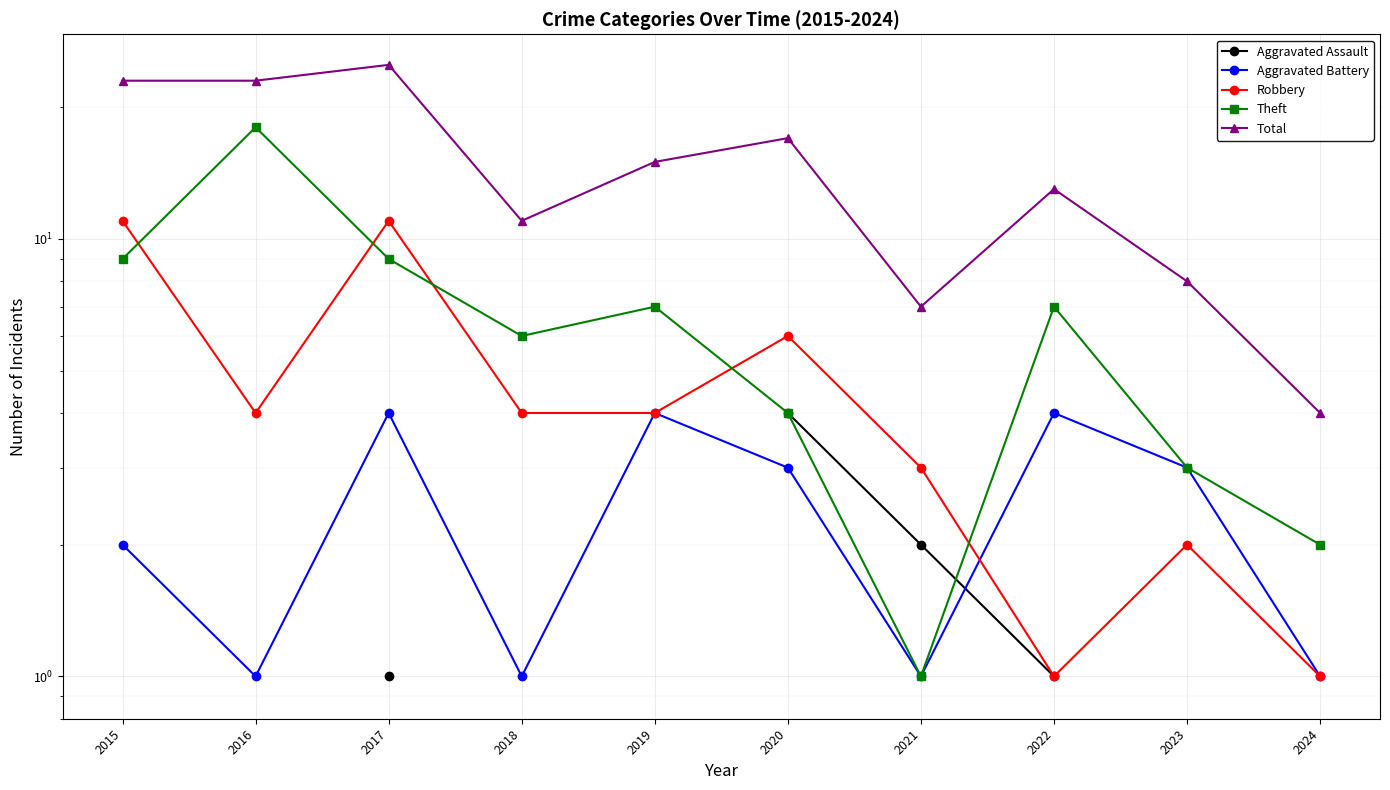

At which category does Total reach its first local valley?

2018